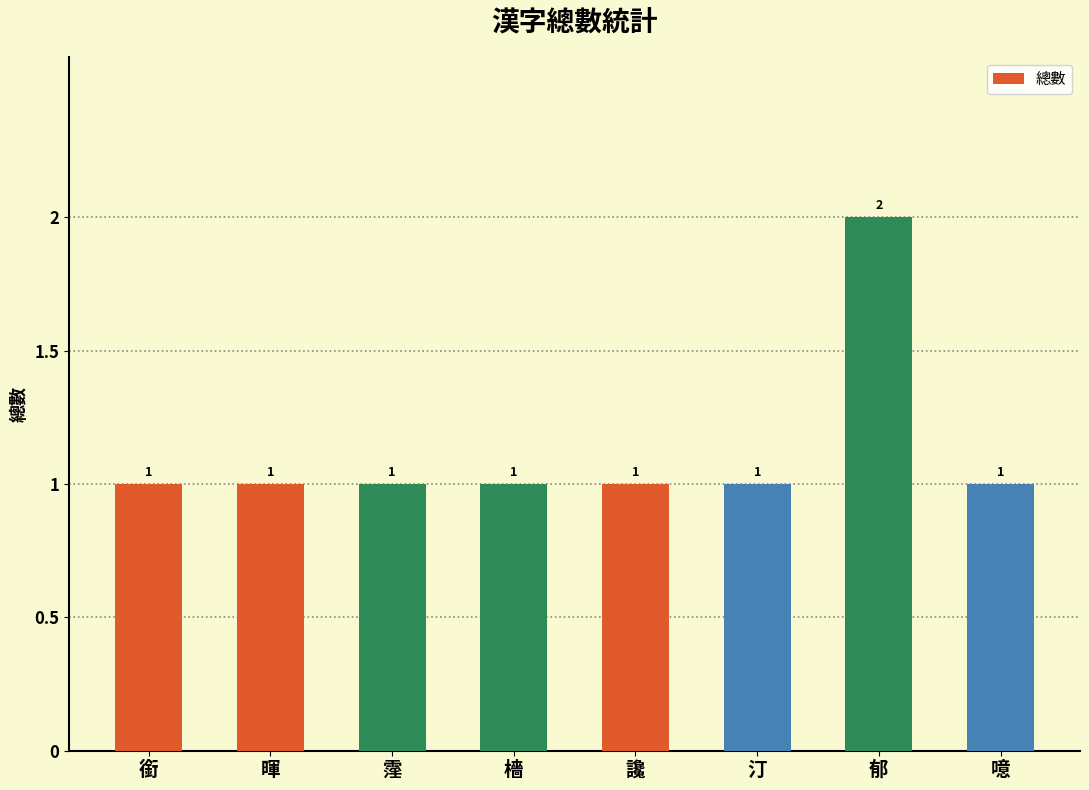

Reading left to right, extract all data points from this chart.

1	1	1	1	1	1	2	1